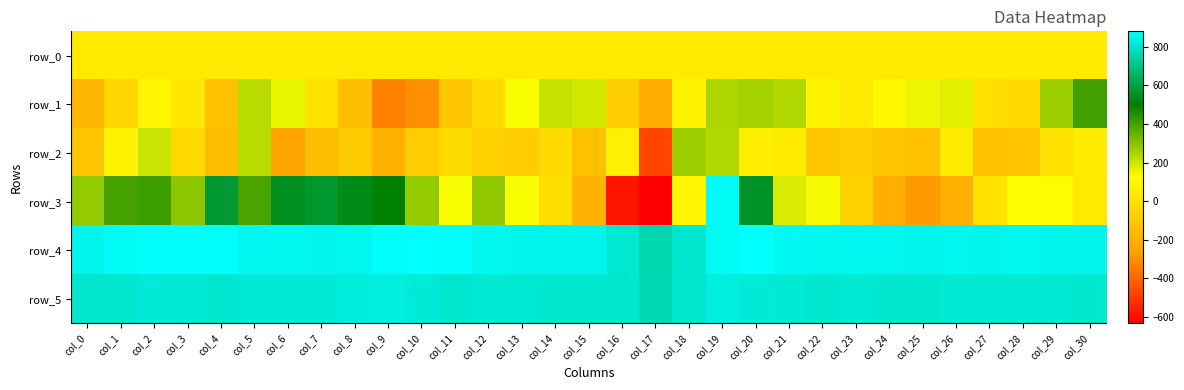

The row_0 series shows 39.4 at col_21. True or false?

True